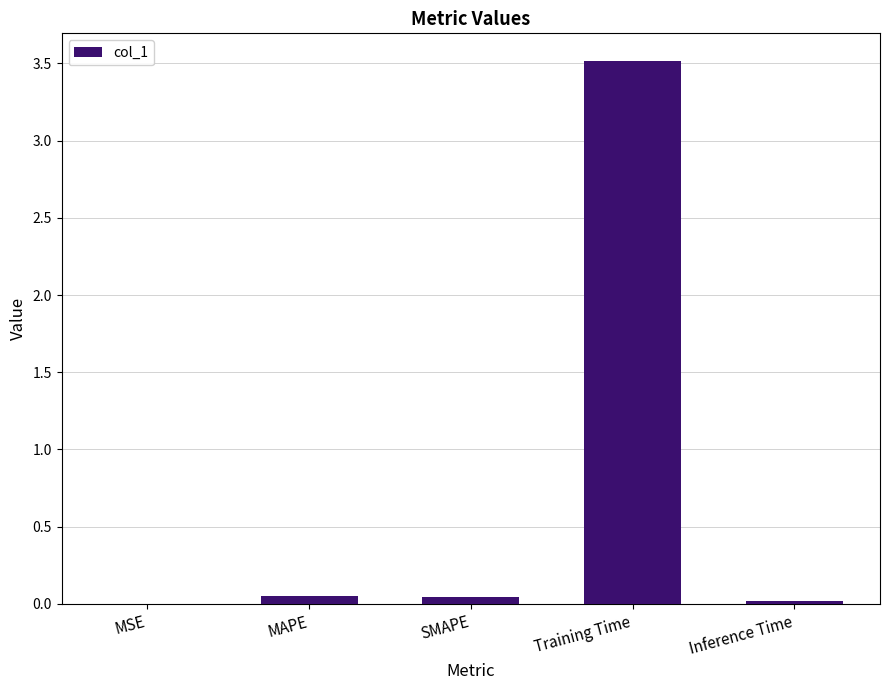

At which category does the chart reach its peak across all series?

Training Time